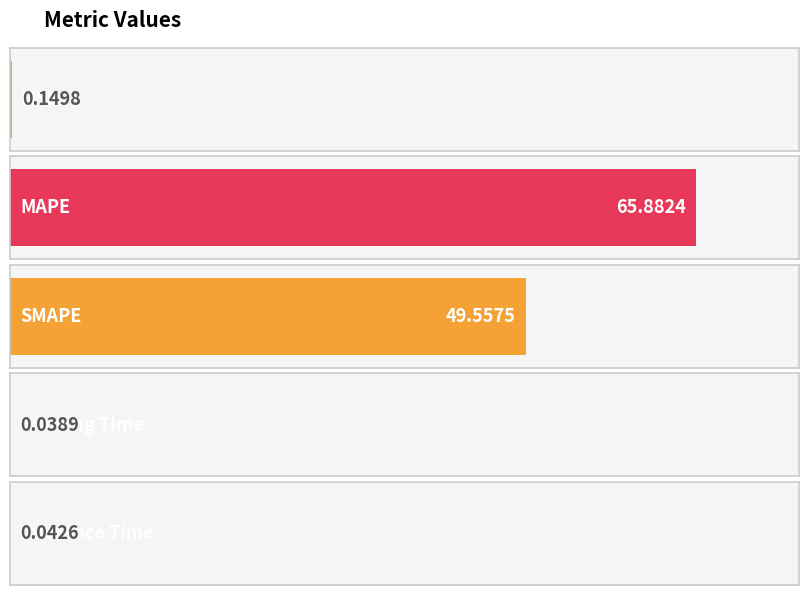

What is the maximum value shown in the chart?

65.9